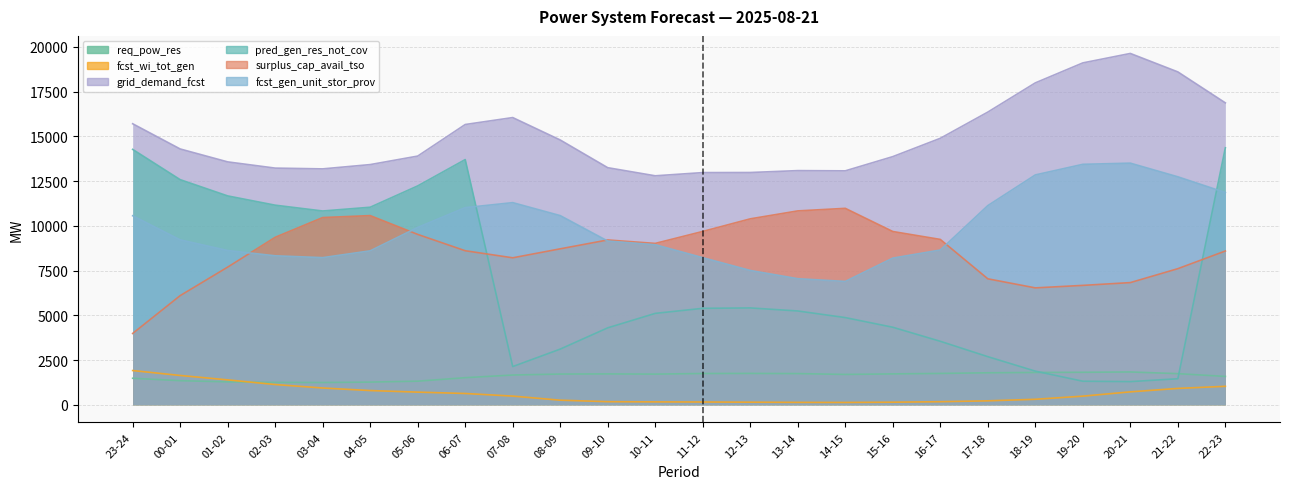

What is the difference between the maximum and minimum values in the req_pow_res series?

589